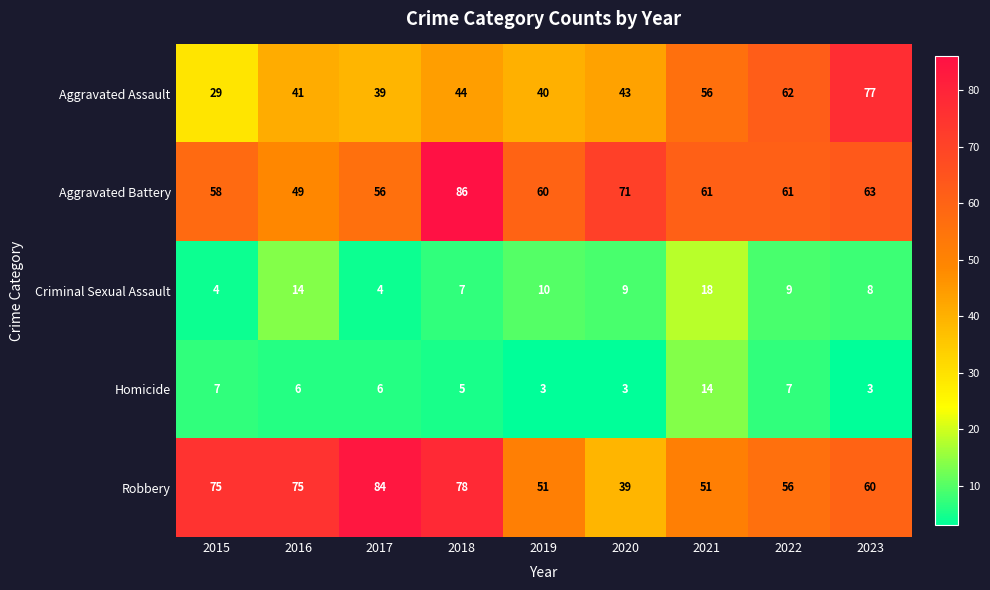

What is the difference between the highest and lowest values at 2023?

74